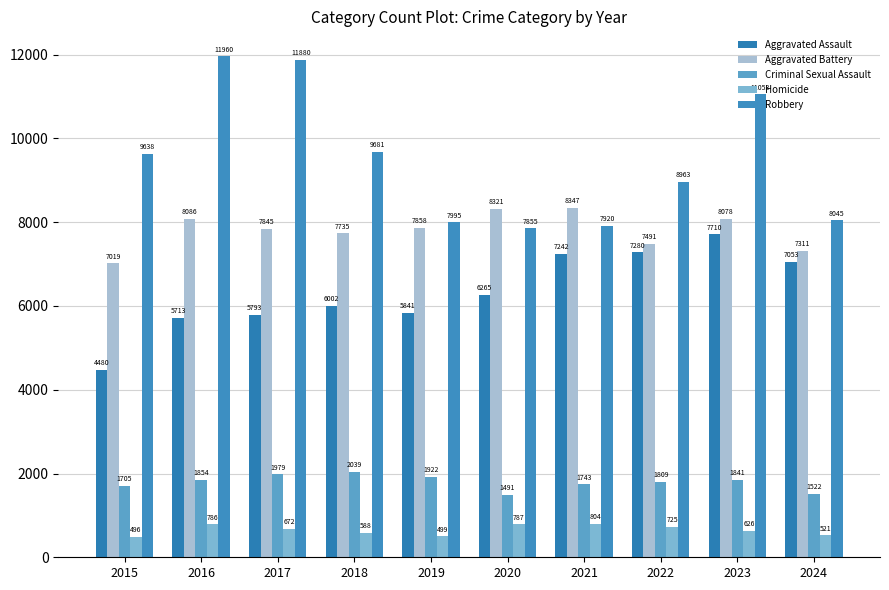

Which series has the largest total across all categories?

Robbery